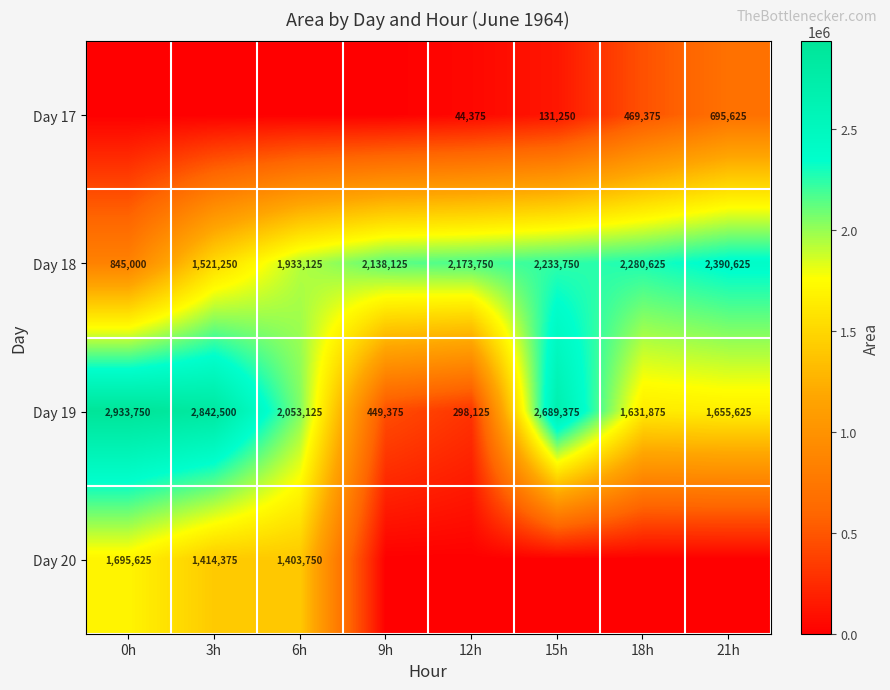

Which label corresponds to the smallest value in the chart?

0h